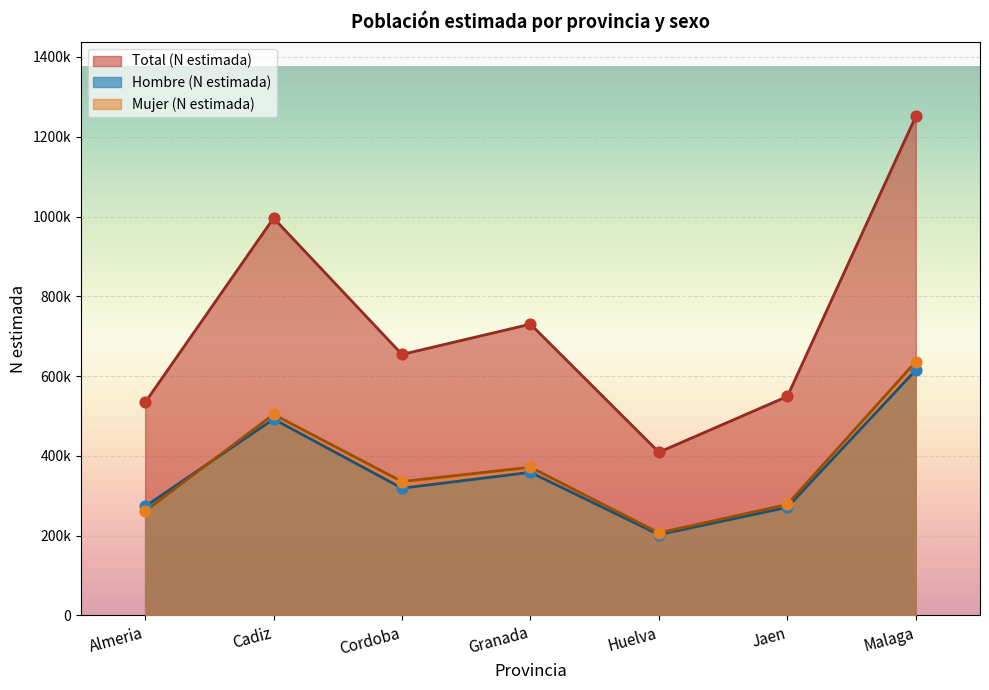

Which series has the largest total across all categories?

Total (N estimada)